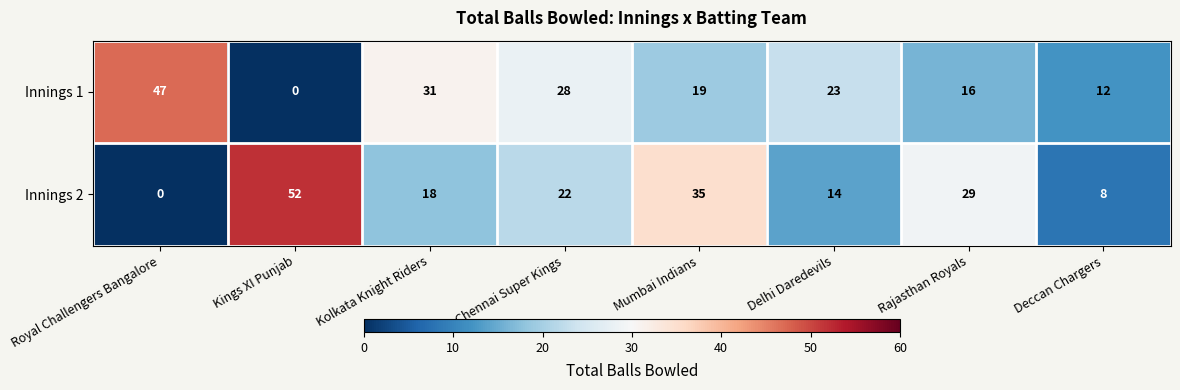

Read the Innings 1 value at Mumbai Indians, to the nearest 10.

20